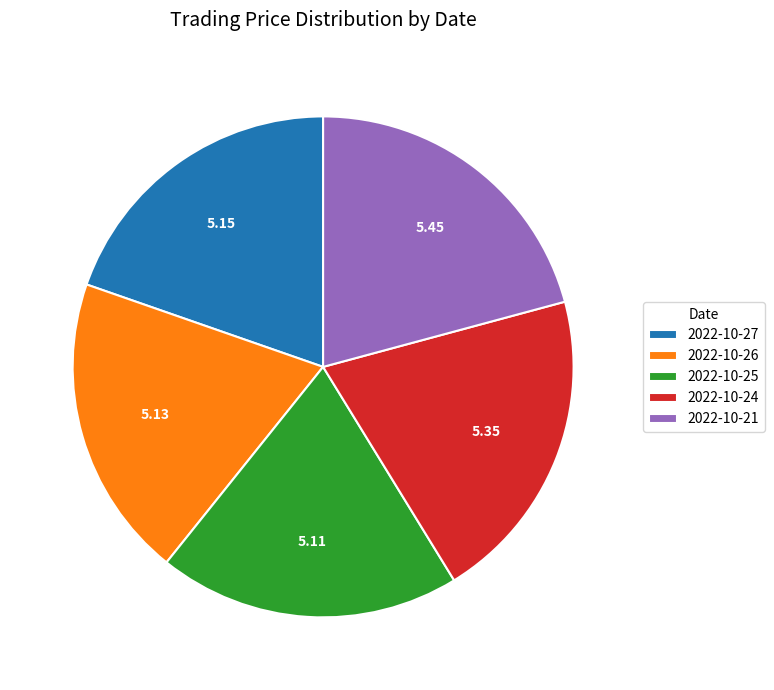

Combined, do 2022-10-27 and 2022-10-25 account for over 50%?

No